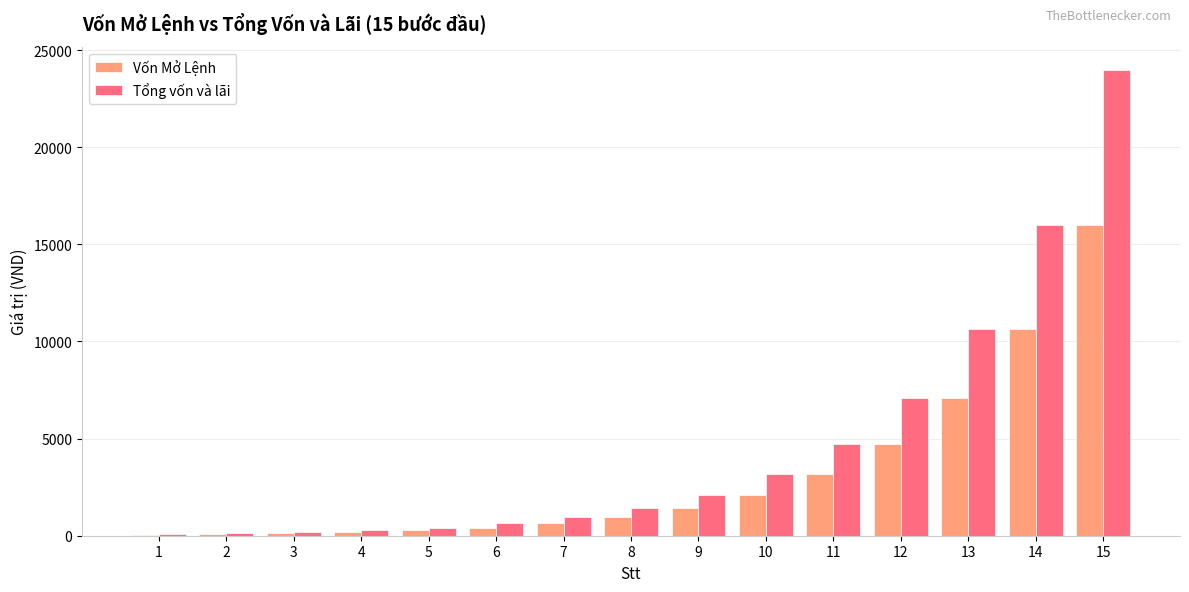

What is the sum of all Vốn Mở Lệnh values?

47920